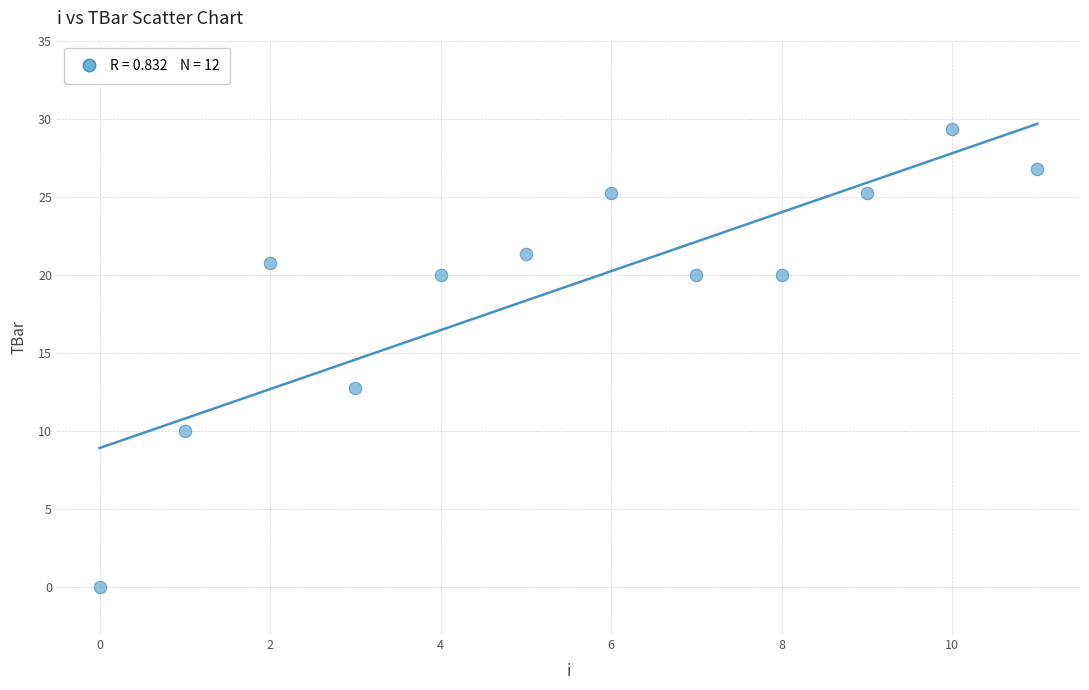

What Y value in the scatter plot is closest to 14?

12.8